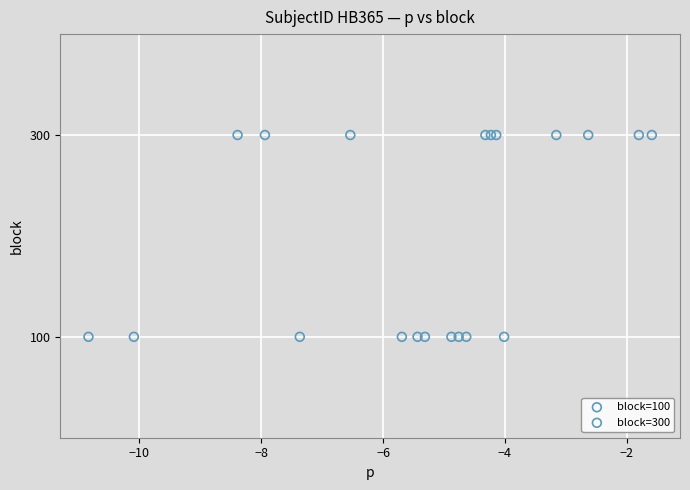

Which series contains the lowest Y value?

block=100